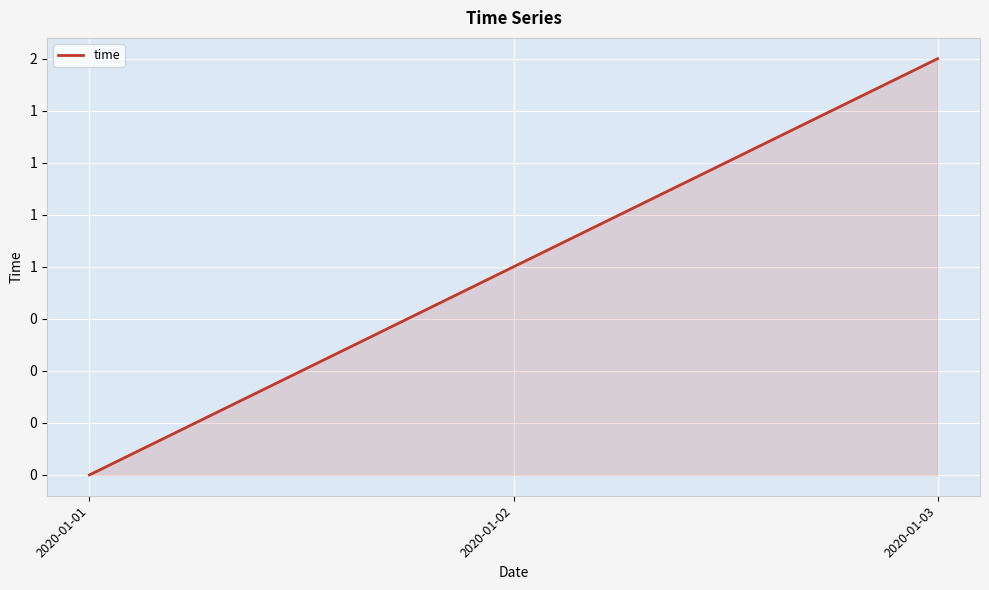

Does the chart have visible grid lines?

Yes